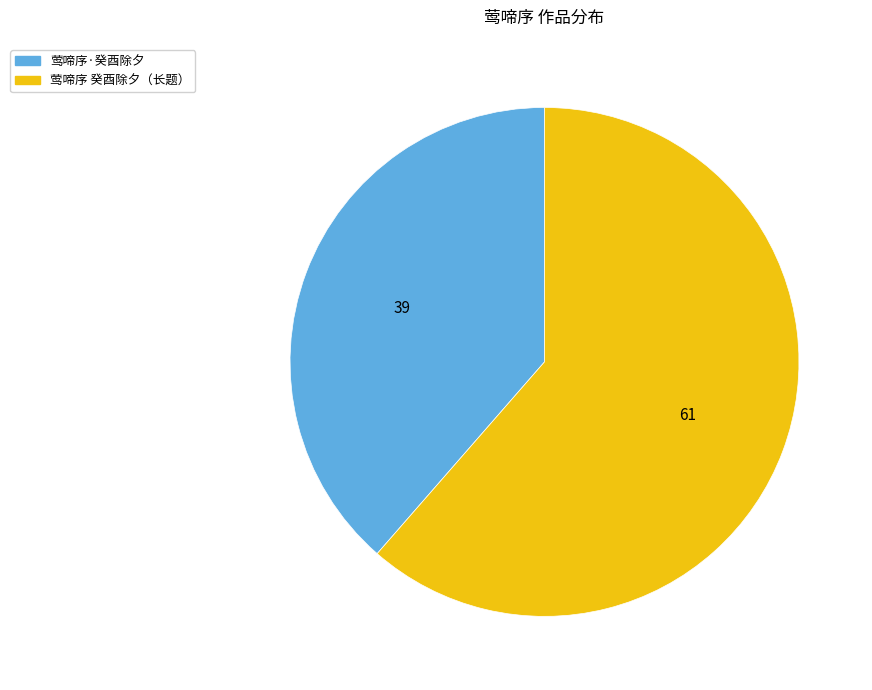

Is 莺啼序·癸酉除夕 the majority of the pie?

No